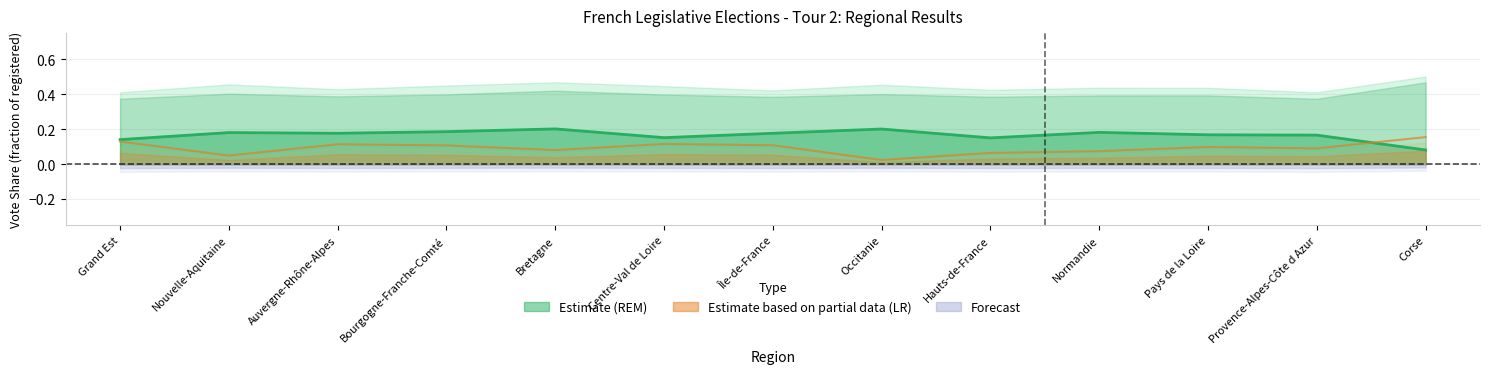

Is it true that LR line equals 0.1 at Hauts-de-France?

False